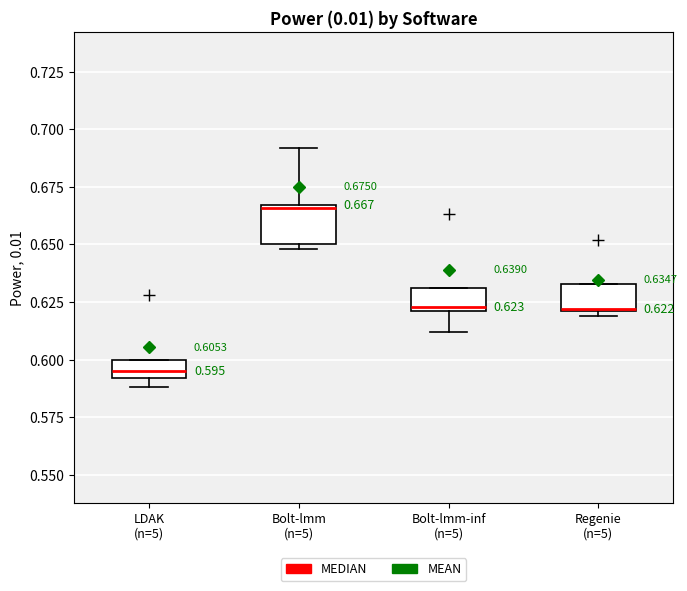

Which box's median line is the lowest?

LDAK (n=5)